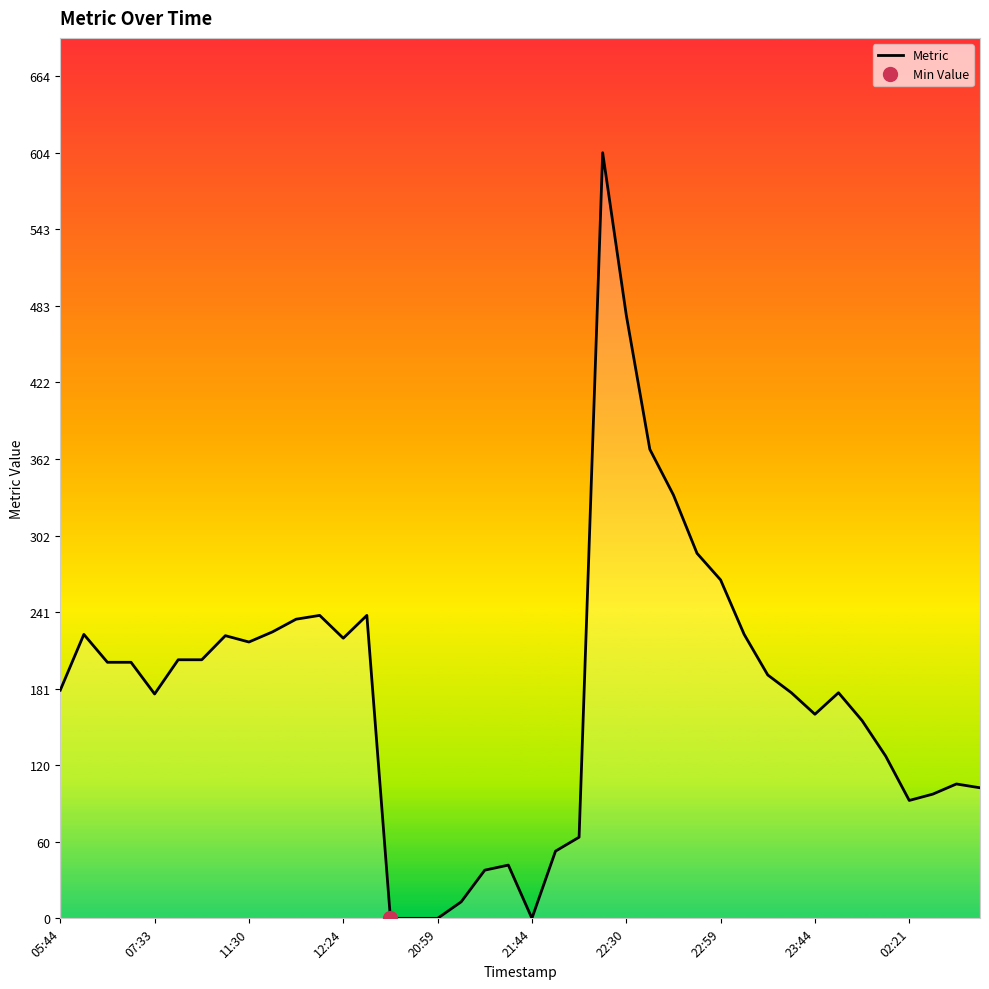

What is the difference between the maximum and minimum values?

604